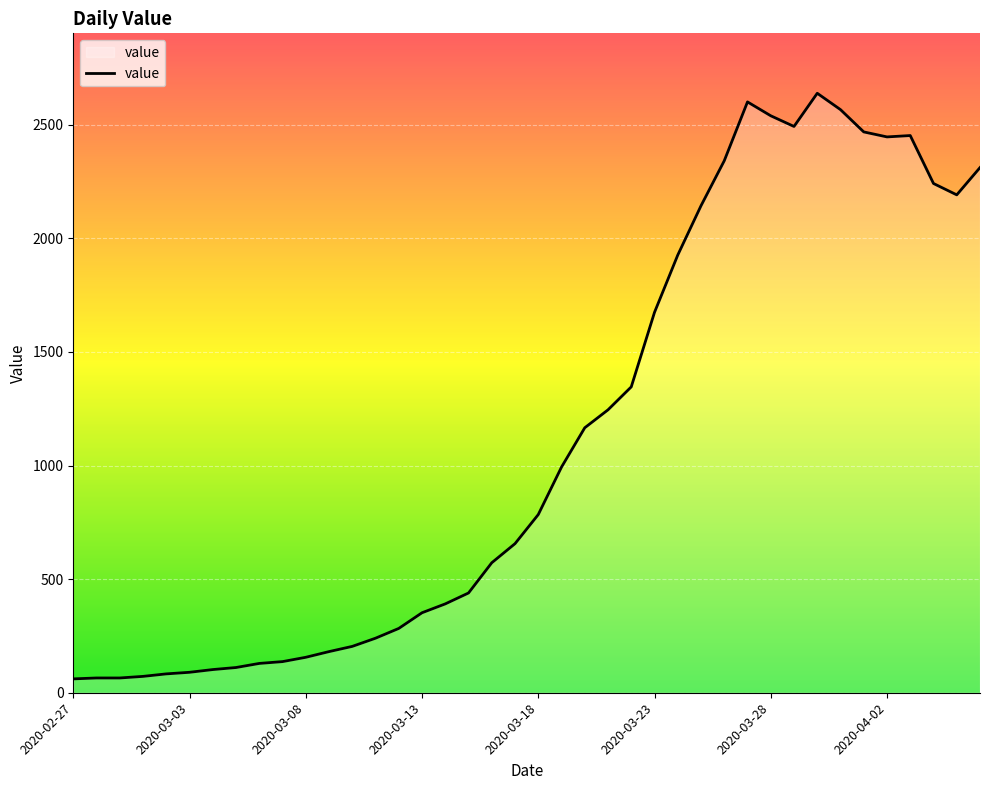

What is the difference between the maximum and minimum values?

2577